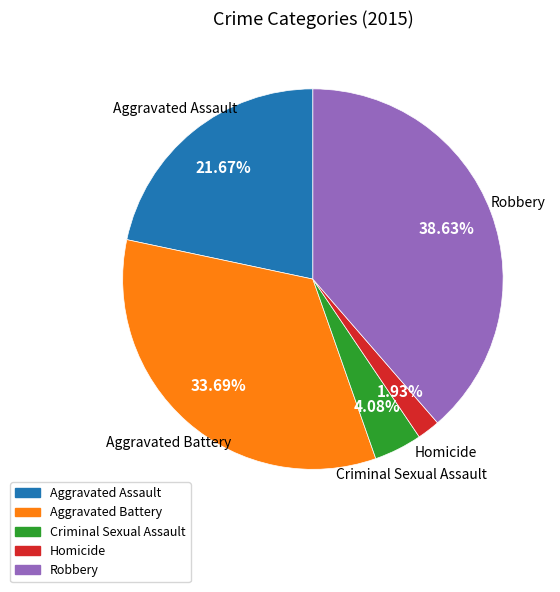

Does Criminal Sexual Assault account for over 50% of the chart?

No